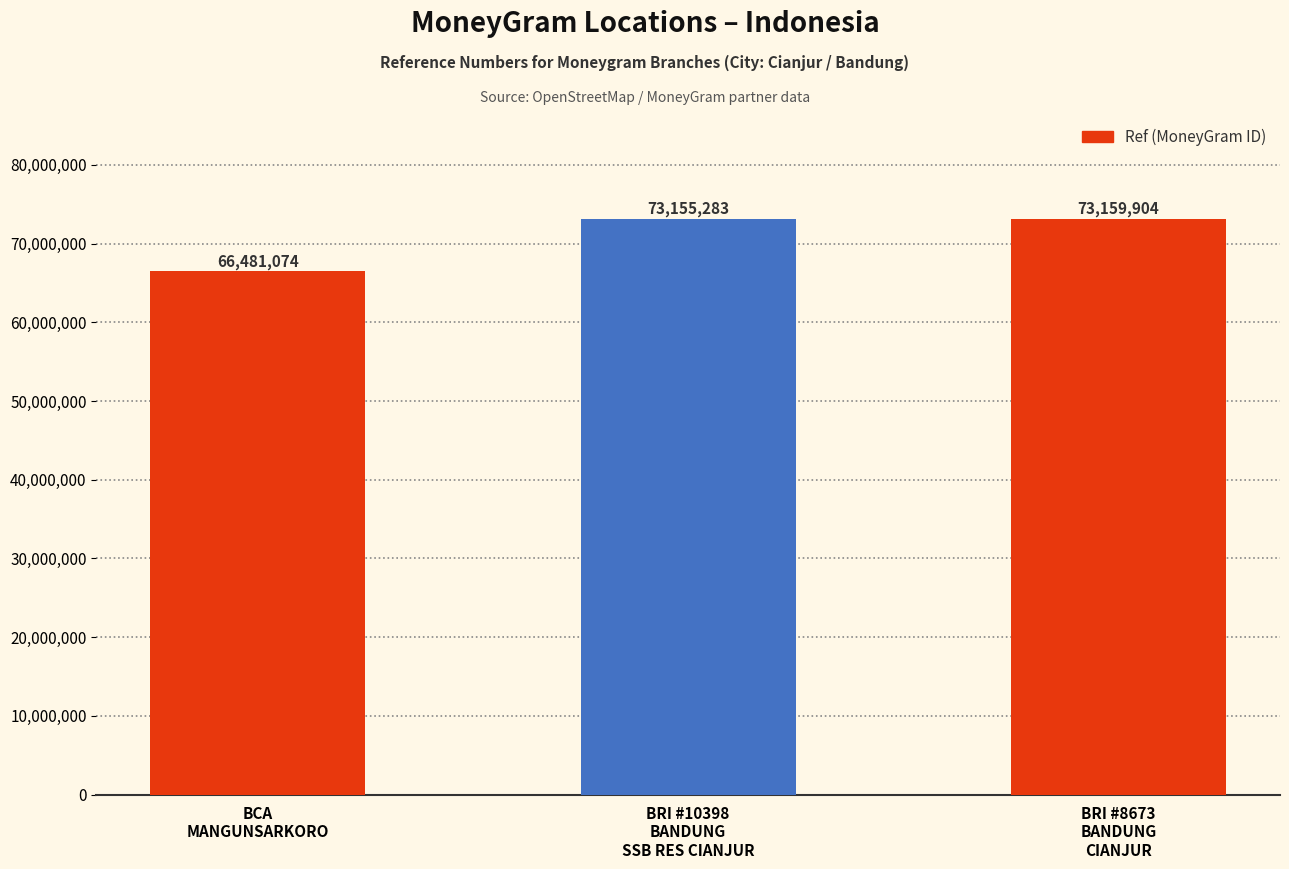

True or false: the data shows 66481074 at BCA
MANGUNSARKORO.

True